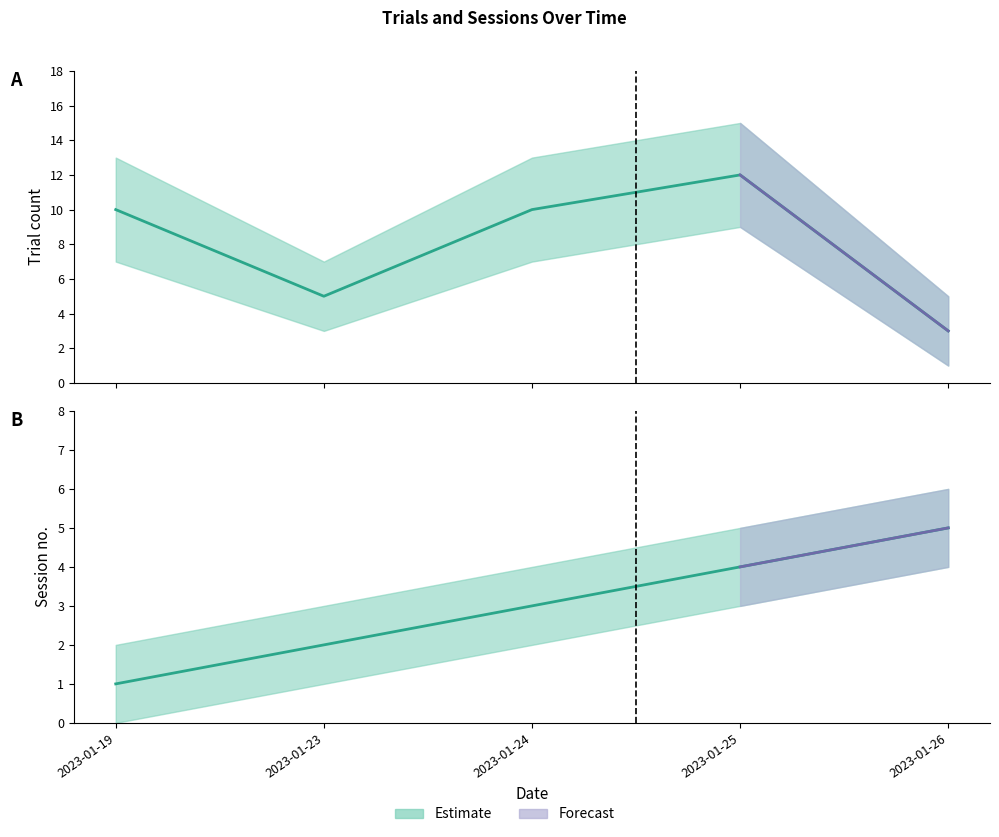

Rank the categories by Trial value from highest to lowest.

2023-01-25, 2023-01-19, 2023-01-24, 2023-01-23, 2023-01-26